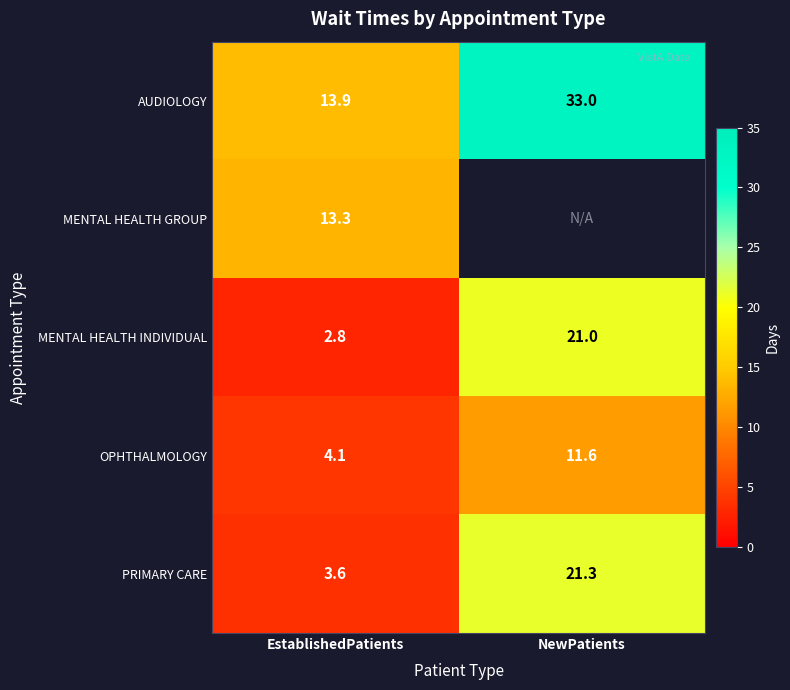

The MENTAL HEALTH INDIVIDUAL series shows 21.0 at NewPatients. True or false?

True